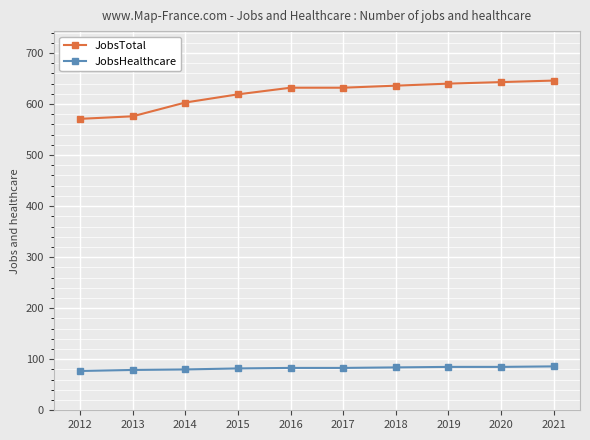

How many data points does each series have?

10